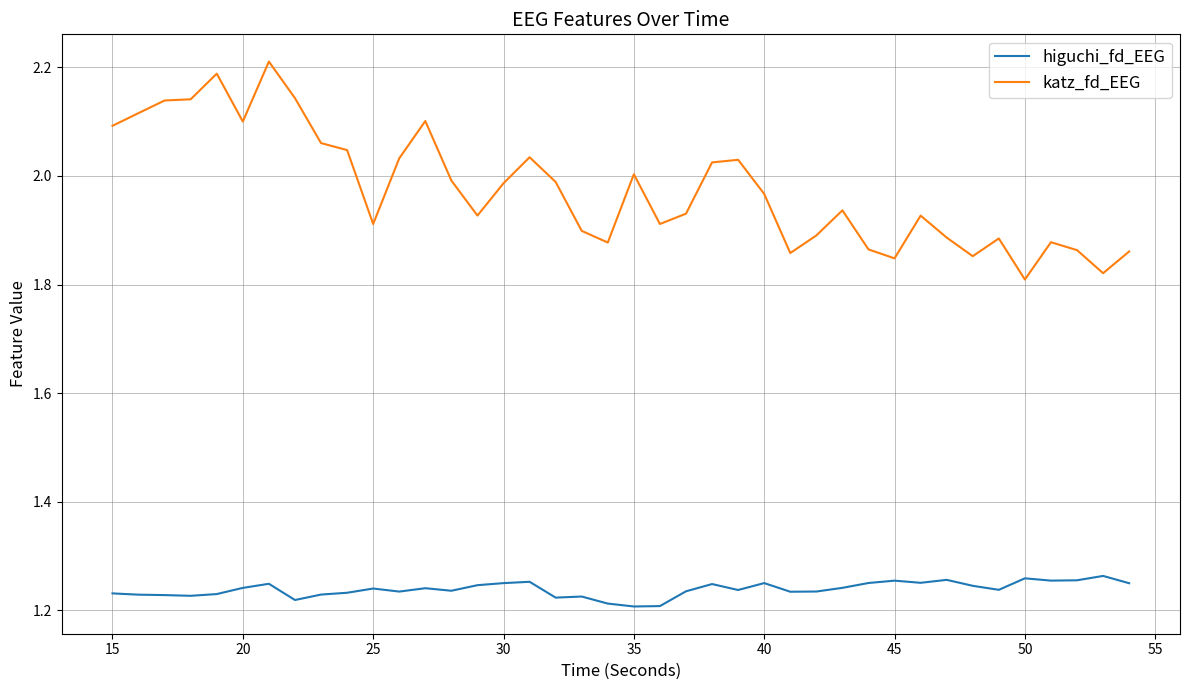

Which series has the largest total across all categories?

katz_fd_EEG